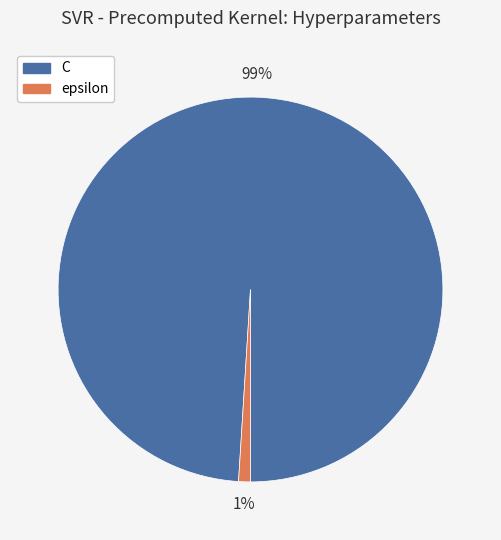

Which category has the smallest portion of the pie?

epsilon